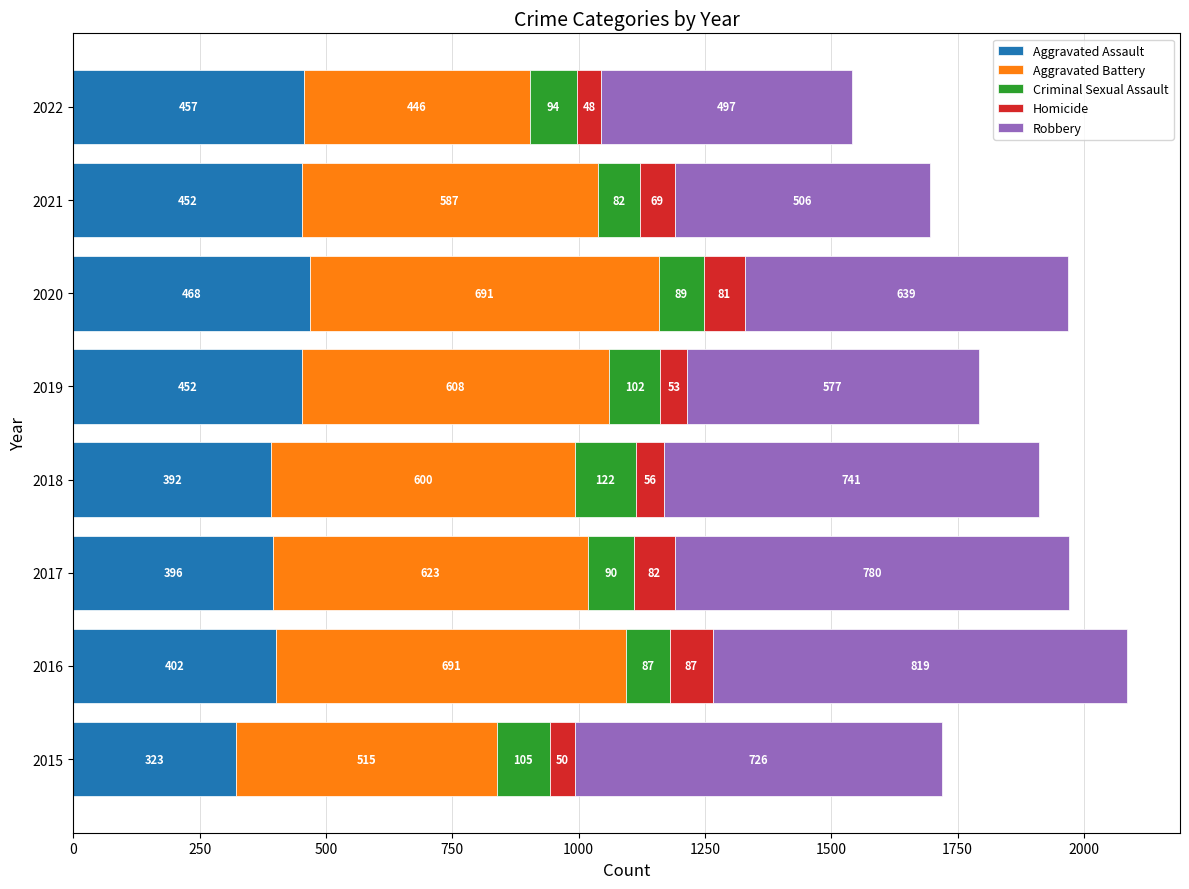

At which category is the sum across all series the highest?

2016